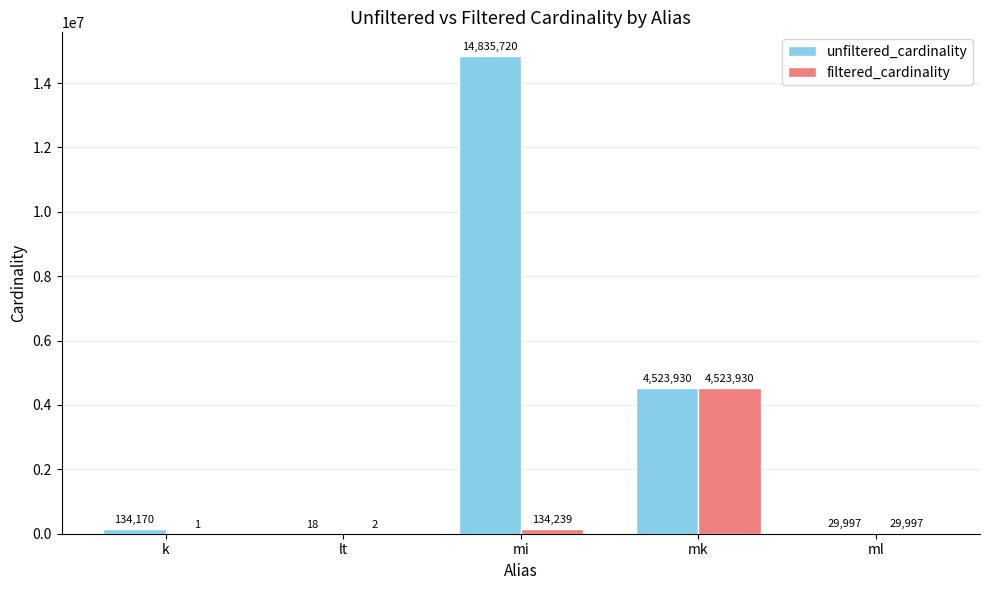

Where is filtered_cardinality nearest to the value 2261965?

mi